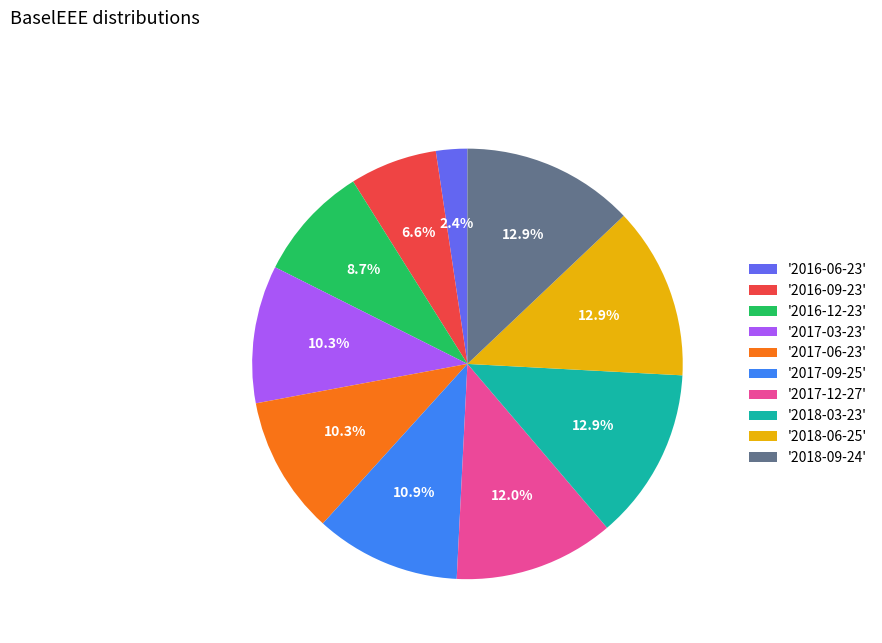

Which has a higher value, '2017-06-23' or '2017-12-27'?

'2017-12-27'